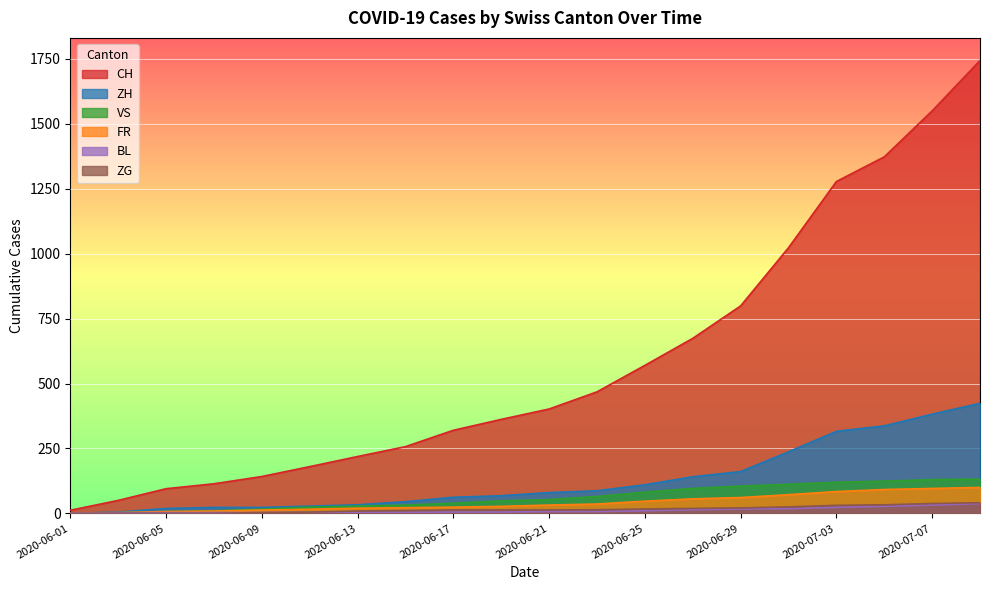

What is the minimum value for CH?

12